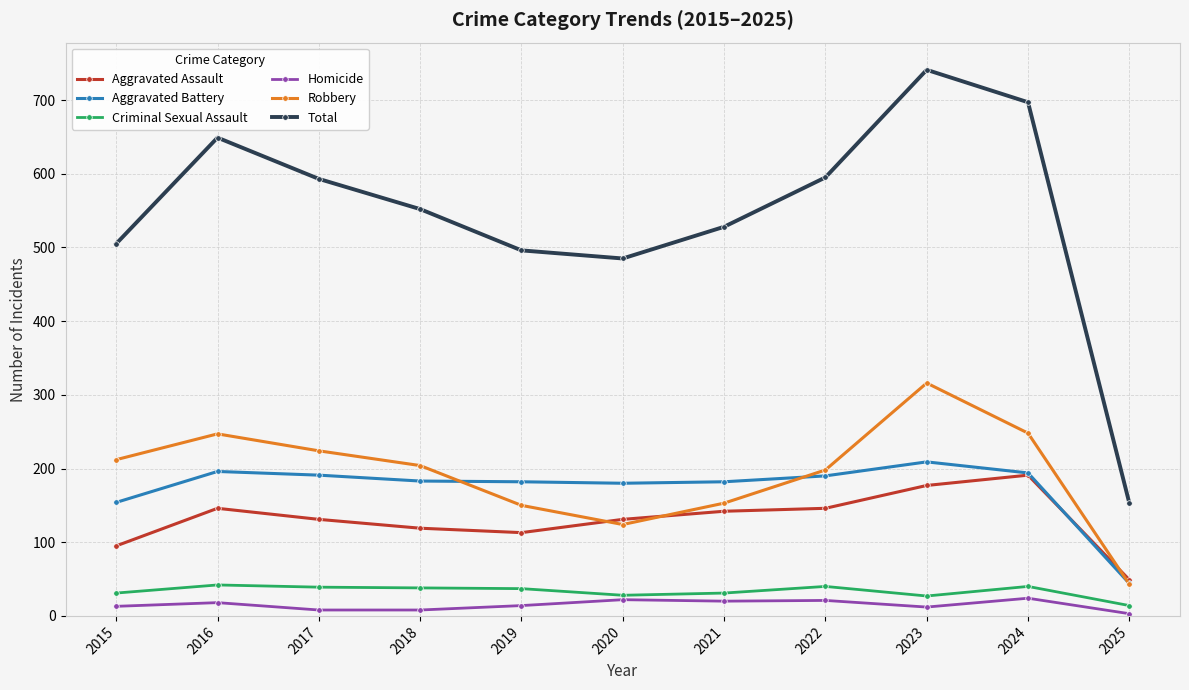

True or false: Criminal Sexual Assault has more than 1 points higher than both neighbors.

True